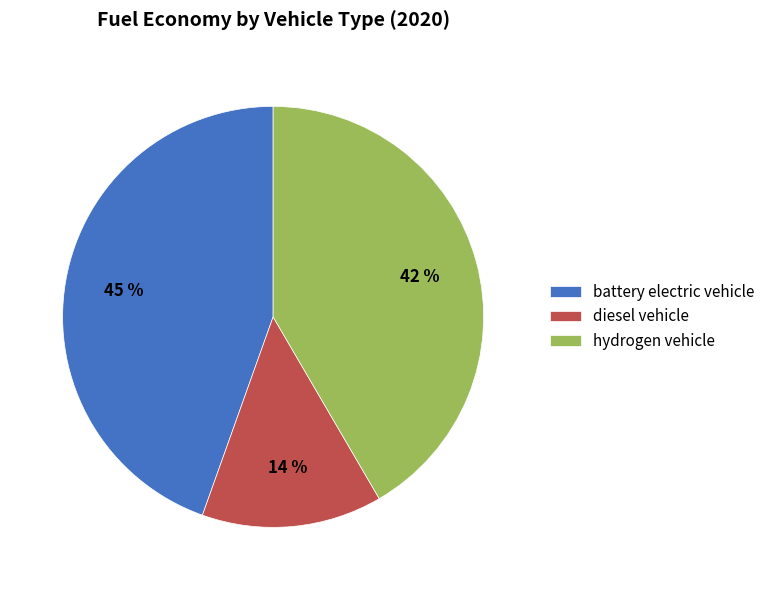

Rank the categories by value from highest to lowest.

battery electric vehicle, hydrogen vehicle, diesel vehicle